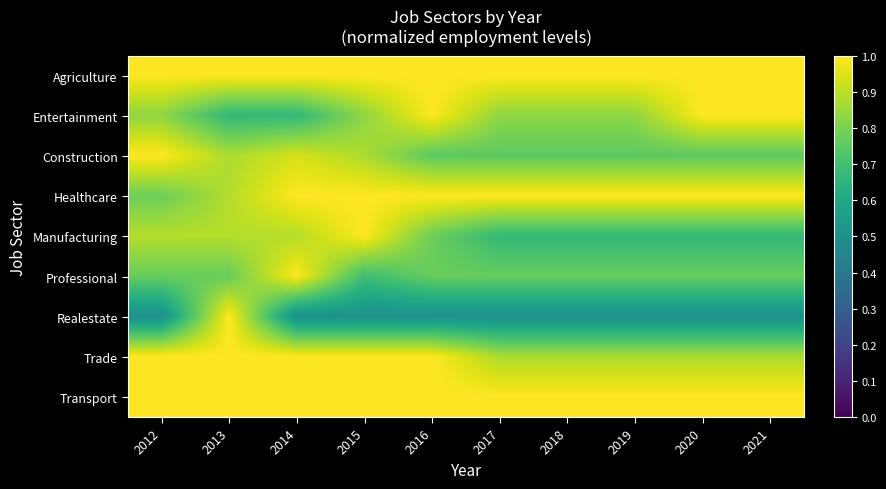

Reading left to right, what are all the values shown in this chart?

Agriculture: 2012=1.0	2013=1.0	2014=1.0	2015=1.0	2016=1.0	2017=1.0	2018=1.0	2019=1.0	2020=1.0	2021=1.0
Entertainment: 2012=0.8	2013=0.7	2014=0.7	2015=0.8	2016=1.0	2017=0.8	2018=0.8	2019=0.8	2020=1.0	2021=1.0
Construction: 2012=1.0	2013=0.9	2014=0.9	2015=0.9	2016=0.8	2017=0.8	2018=0.8	2019=0.8	2020=0.8	2021=0.8
Healthcare: 2012=0.8	2013=0.9	2014=1.0	2015=1.0	2016=1.0	2017=1.0	2018=1.0	2019=1.0	2020=1.0	2021=1.0
Manufacturing: 2012=0.9	2013=0.9	2014=0.9	2015=1.0	2016=0.8	2017=0.7	2018=0.7	2019=0.7	2020=0.7	2021=0.7
Professional: 2012=0.8	2013=0.8	2014=1.0	2015=0.7	2016=0.8	2017=0.8	2018=0.8	2019=0.8	2020=0.8	2021=0.8
Realestate: 2012=0.5	2013=1.0	2014=0.5	2015=0.5	2016=0.5	2017=0.5	2018=0.5	2019=0.5	2020=0.5	2021=0.5
Trade: 2012=1.0	2013=1.0	2014=1.0	2015=1.0	2016=1.0	2017=0.9	2018=0.9	2019=0.9	2020=0.9	2021=0.9
Transport: 2012=1.0	2013=1.0	2014=1.0	2015=1.0	2016=1.0	2017=1.0	2018=1.0	2019=1.0	2020=1.0	2021=1.0